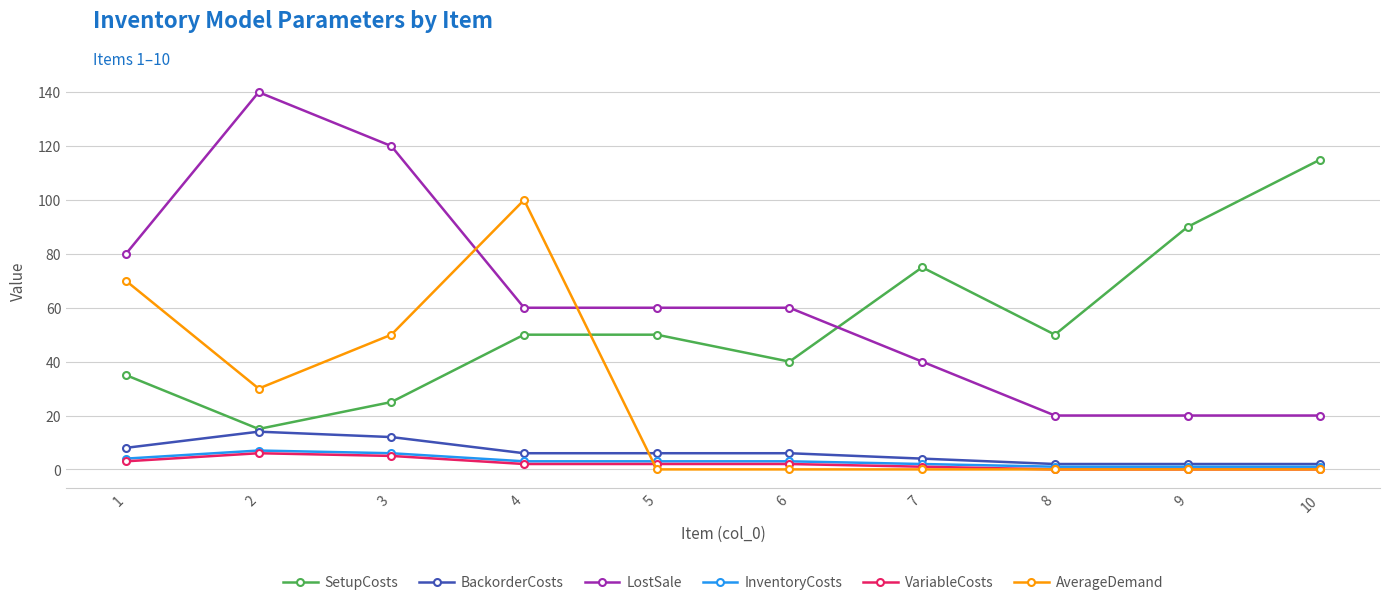

The value of BackorderCosts at 7 is 4. True or false?

True